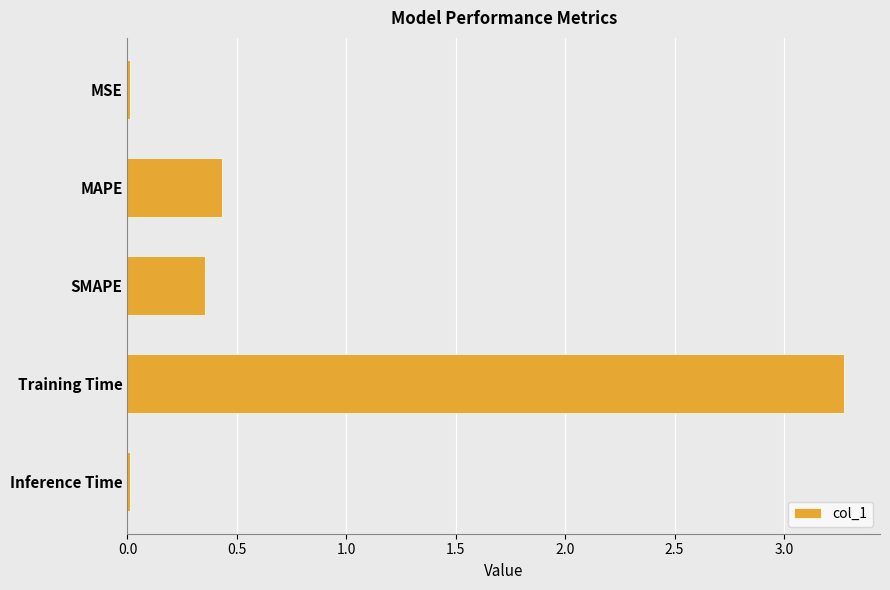

What is the average value?

0.8